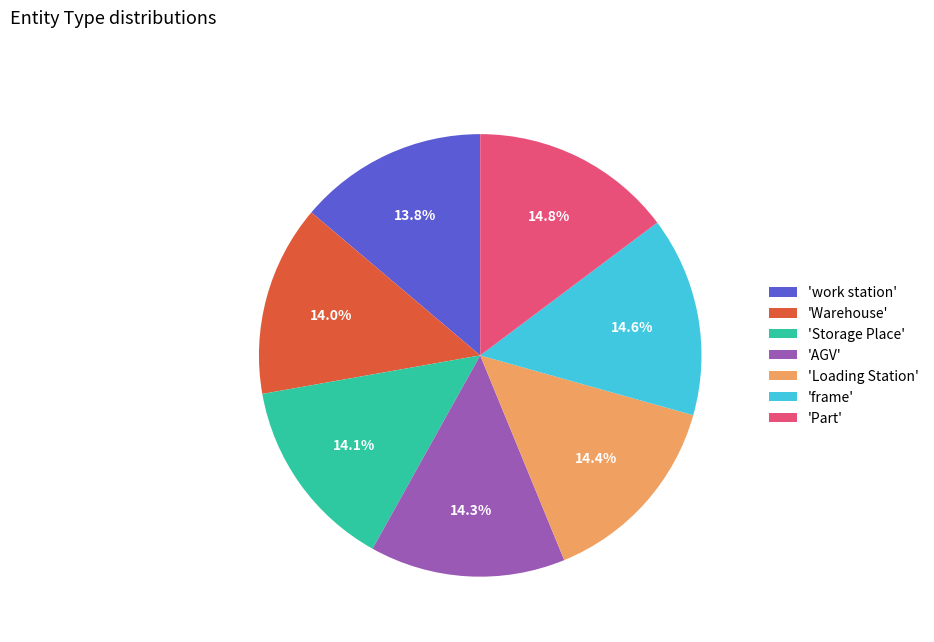

Count the number of slices in the pie.

7